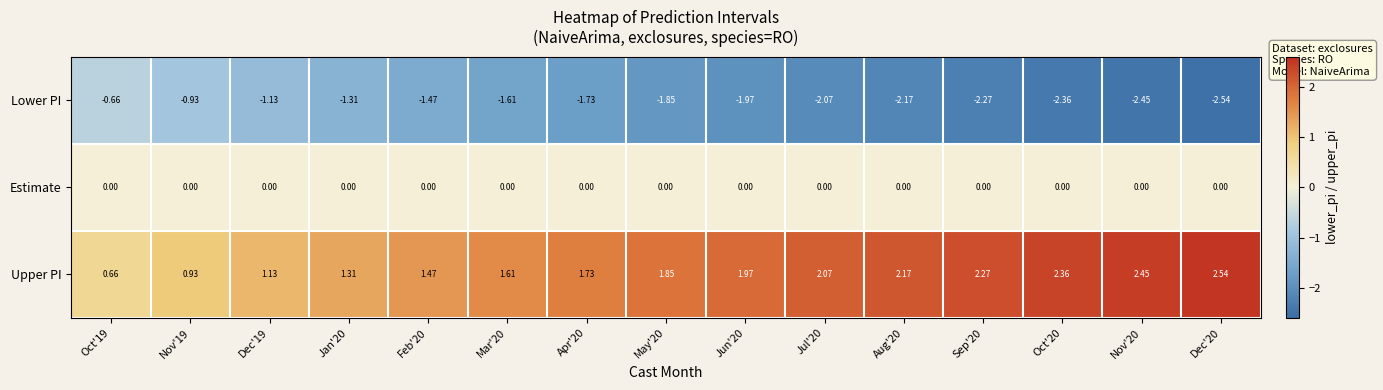

Rank the series by their average value, from highest to lowest.

Upper PI, Estimate, Lower PI